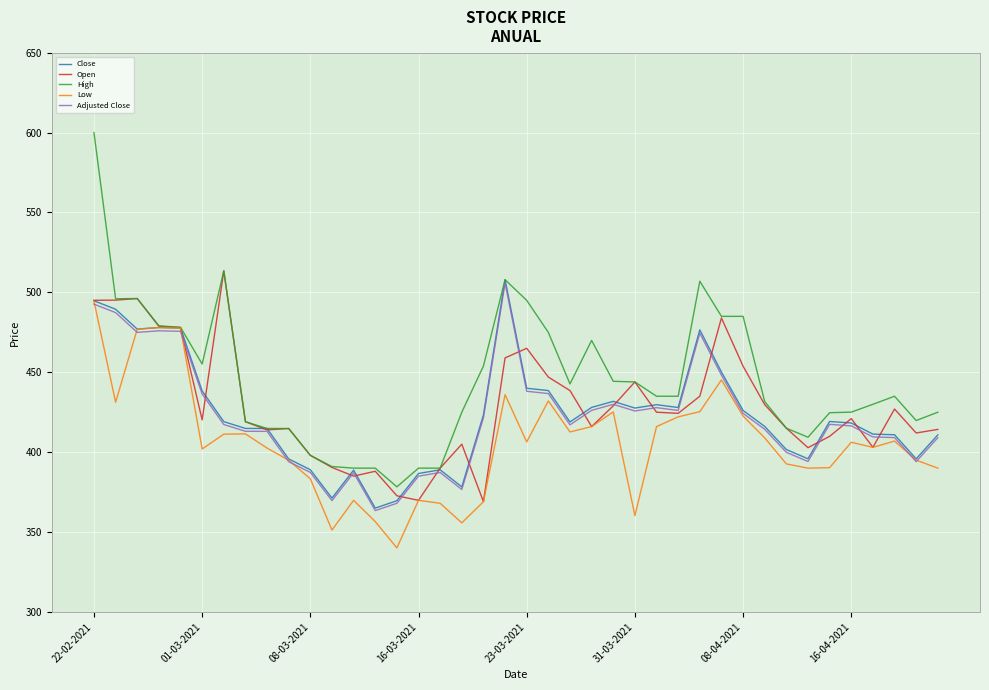

How many lines are shown in the chart?

5